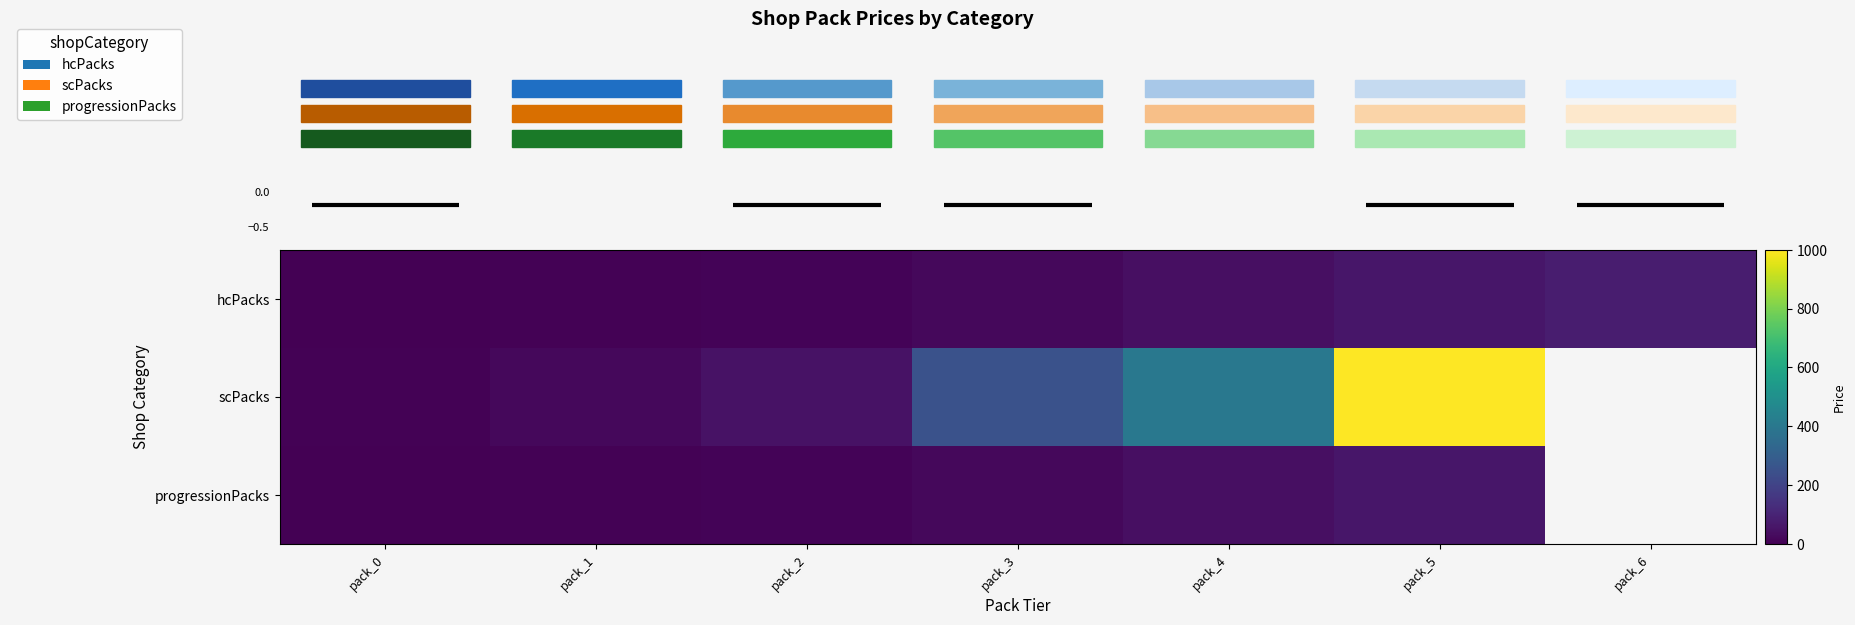

True or false: hcPacks has a value of 60.0 at pack_5.

True